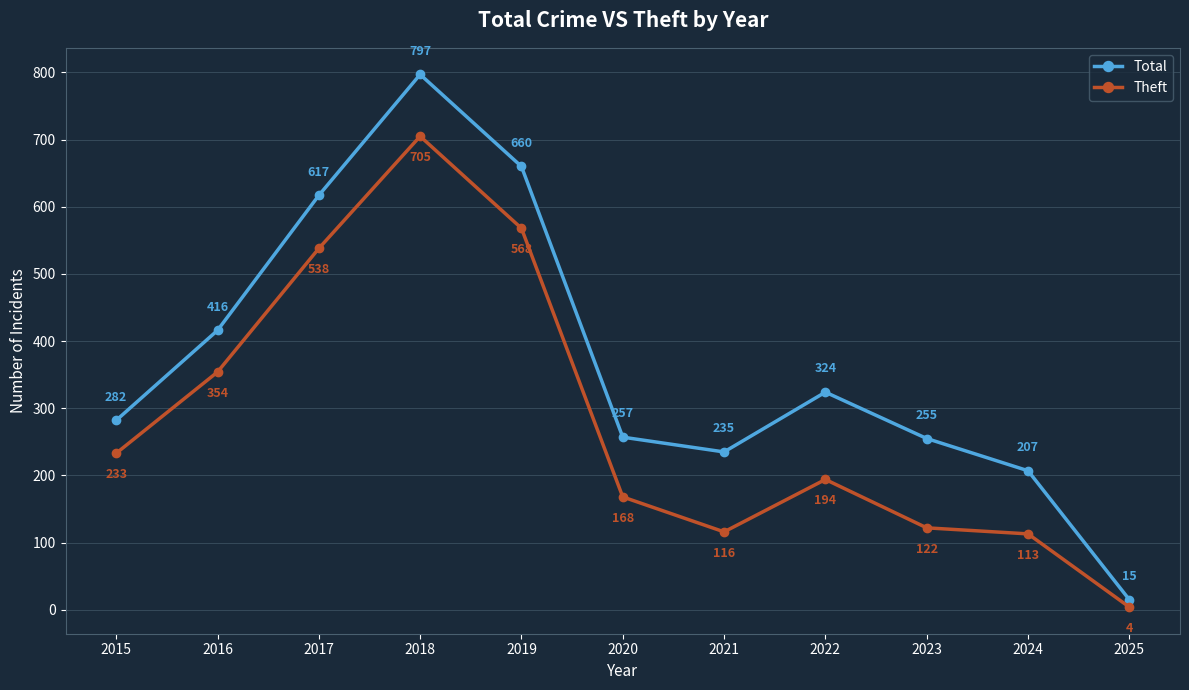

Which series has the largest range (max minus min)?

Total